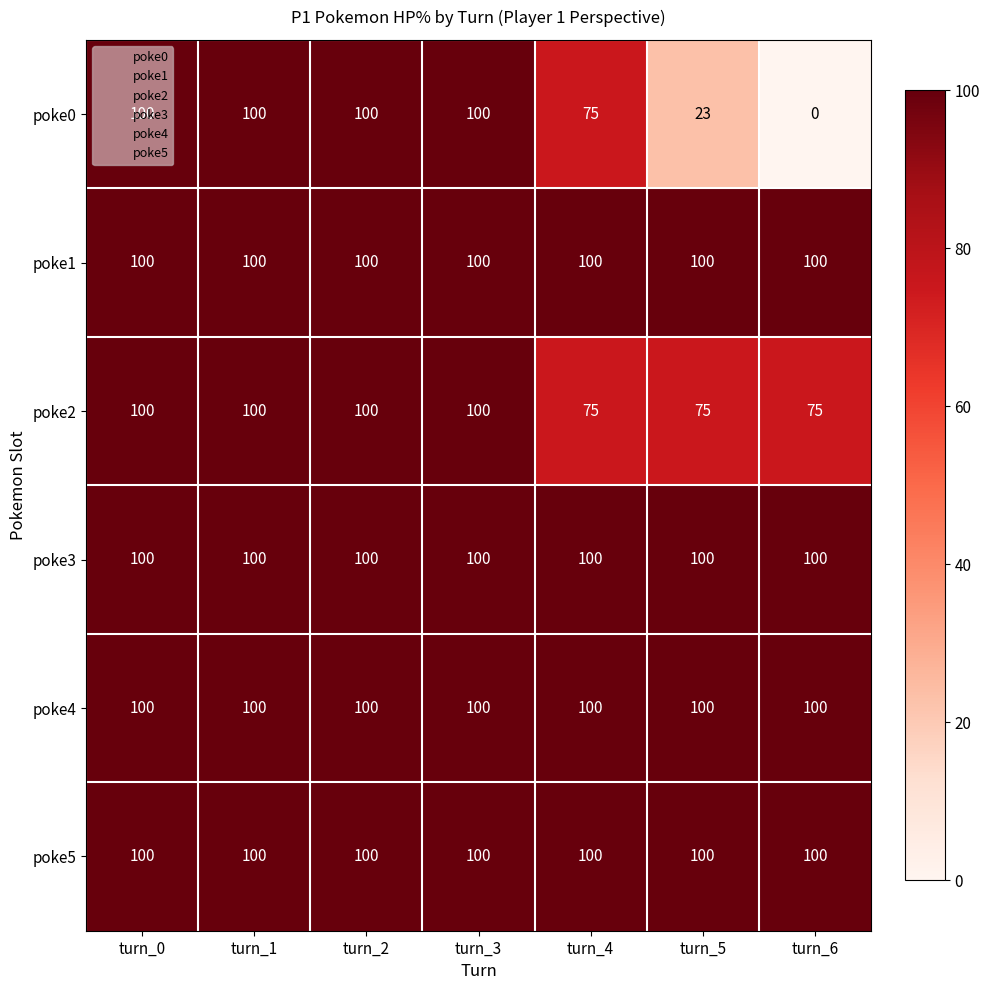

At how many categories does at least one series exceed 78?

7